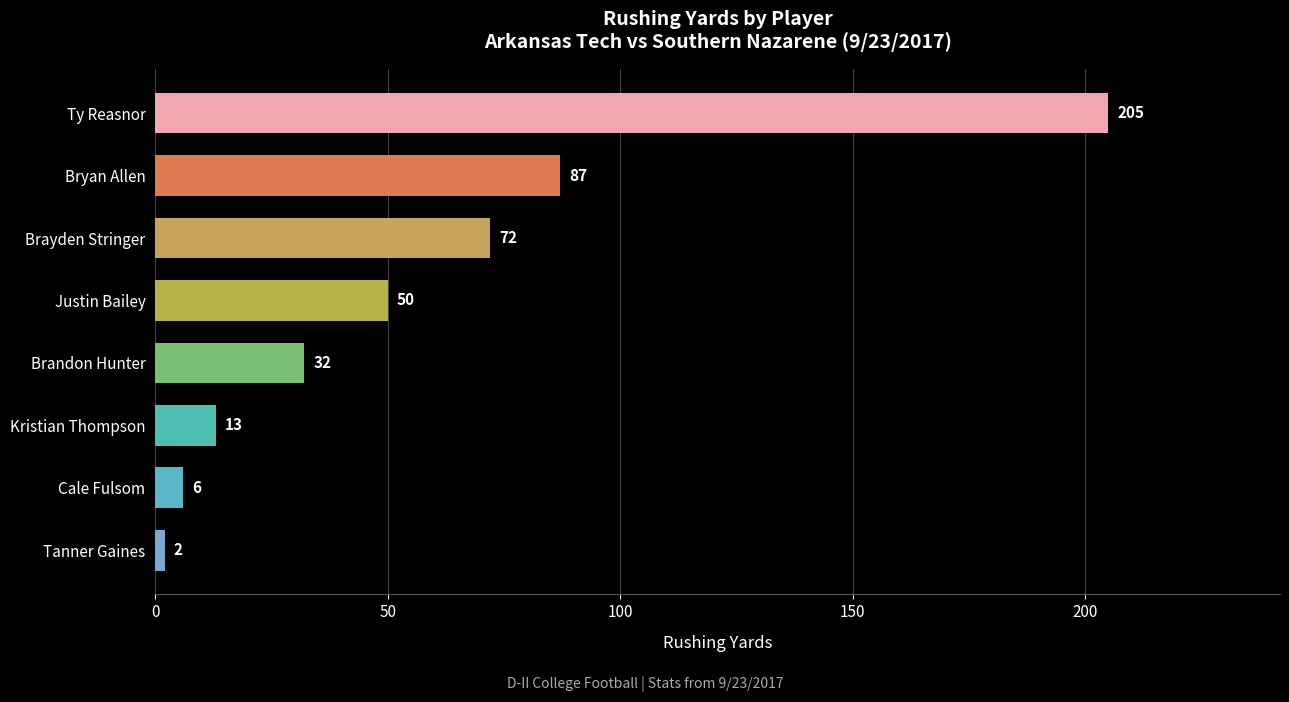

What is the change in value from Brandon Hunter to Kristian Thompson?

-19